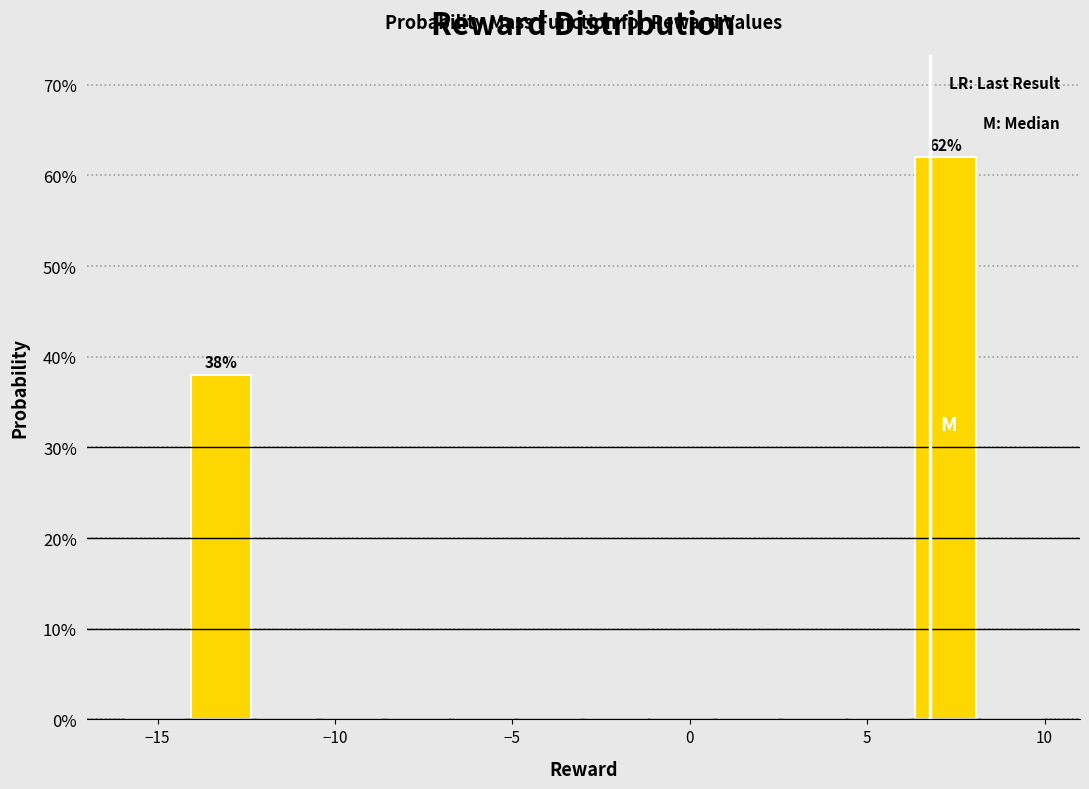

Read against the x-axis, roughly where is the centre of the tallest bar?

7.0